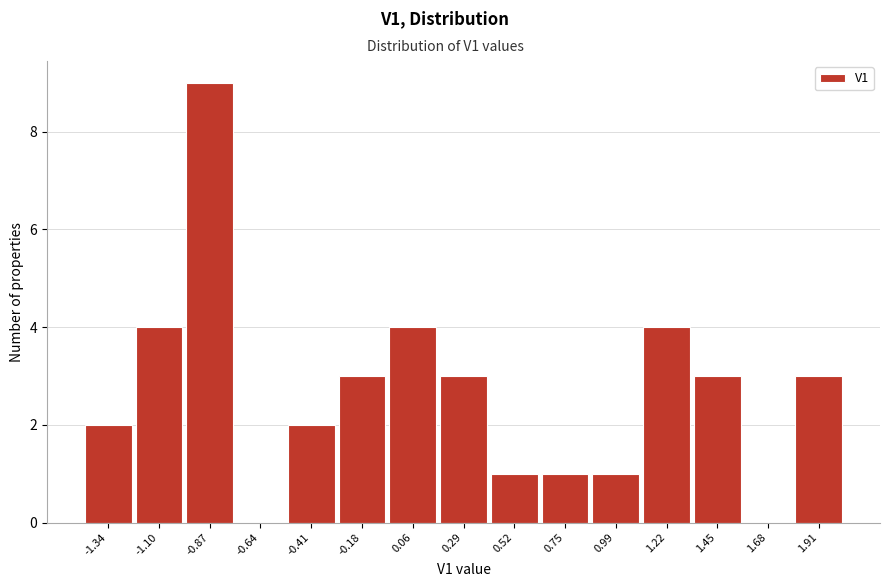

Reading left to right, list every bar in this chart as the range it spans on the x-axis followed by its height. Neither the bar edges nor the heights are printed on the chart, so give them approximately, as read against the axes.

-1.45 to -1.20: 2
-1.20 to -1.00: 4
-1.00 to -0.75: 9
-0.75 to -0.50: 0
-0.50 to -0.30: 2
-0.30 to -0.05: 3
-0.05 to 0.15: 4
0.15 to 0.40: 3
0.40 to 0.65: 1
0.65 to 0.85: 1
0.85 to 1.10: 1
1.10 to 1.35: 4
1.35 to 1.55: 3
1.55 to 1.80: 0
1.80 to 2.05: 3